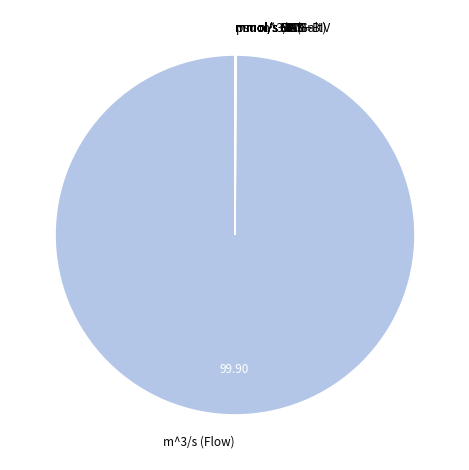

Which slice represents more than half of the pie?

m^3/s (Flow)